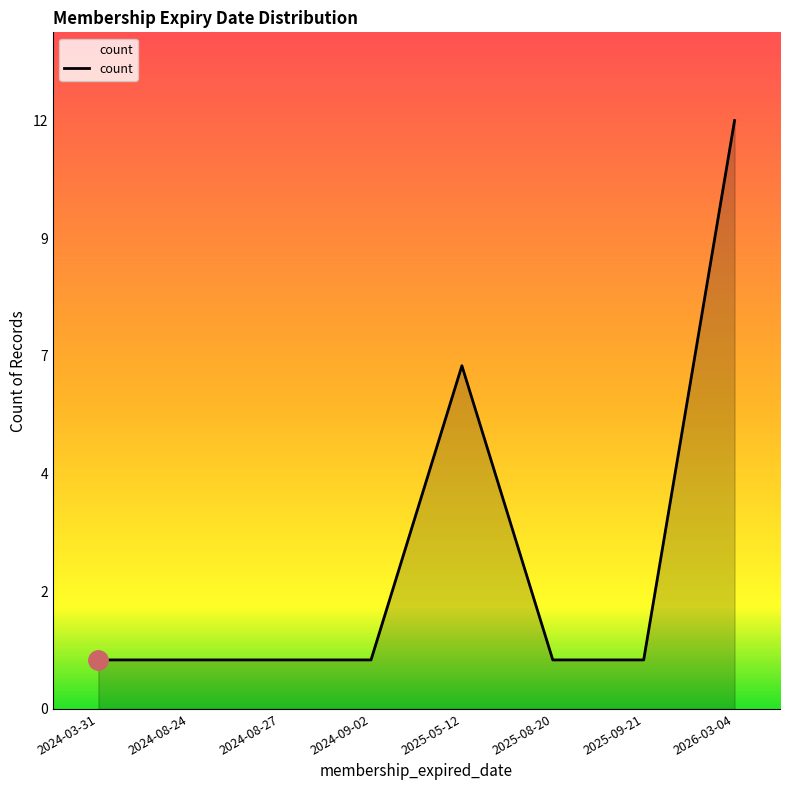

What is the maximum value shown in the chart?

12